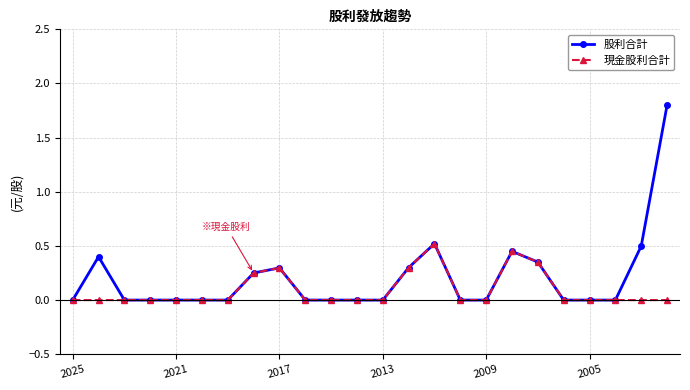

Rank the series by their maximum value, from highest to lowest.

股利合計, 現金股利合計